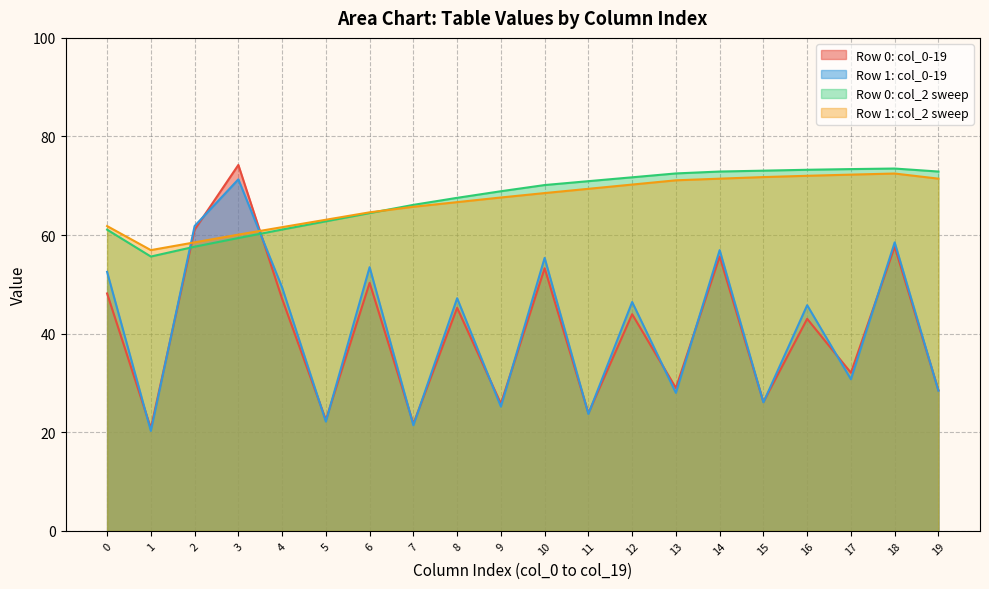

Between which two adjacent categories do Row 0: col_0-19 and Row 0: col_2 sweep first intersect?

1 and 2